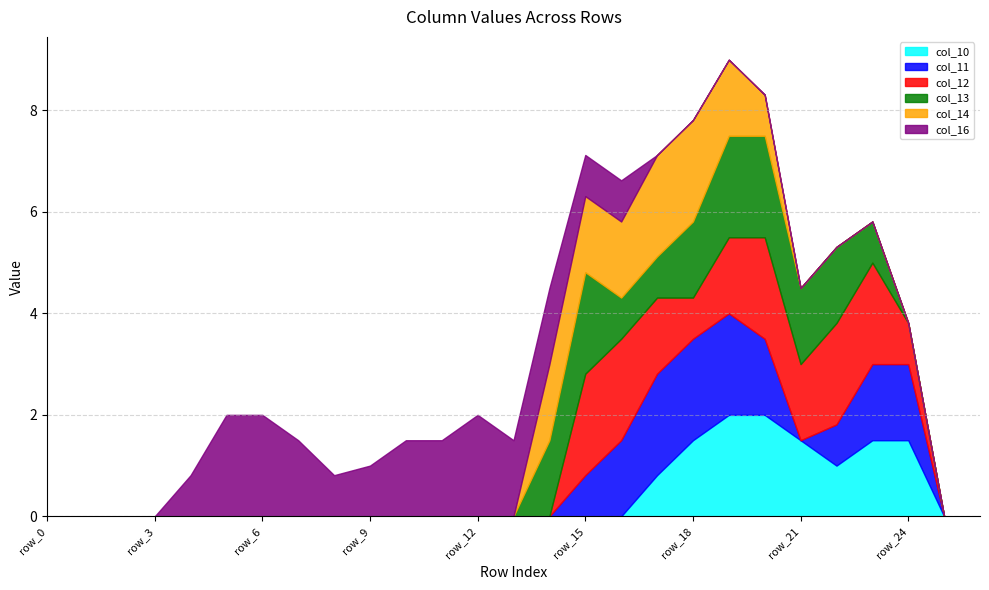

Does the chart have visible grid lines?

Yes